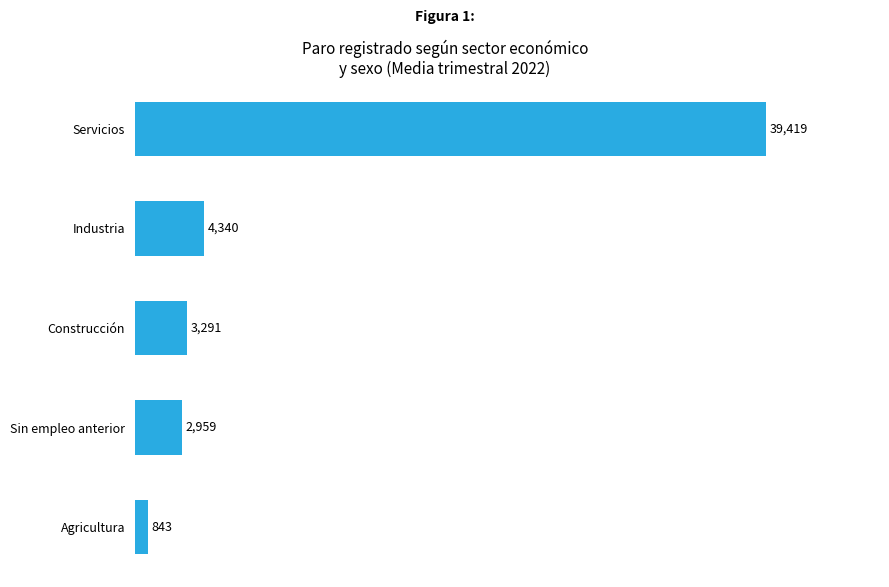

Which category has the lowest value across all series?

Agricultura